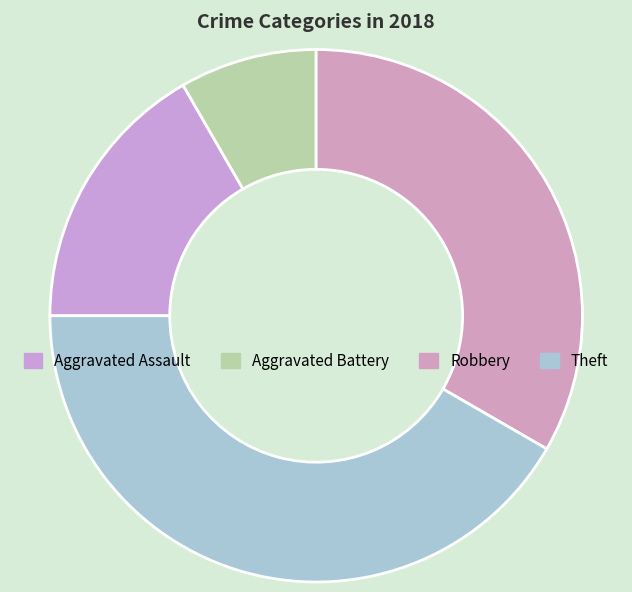

How many segments does this pie chart have?

4